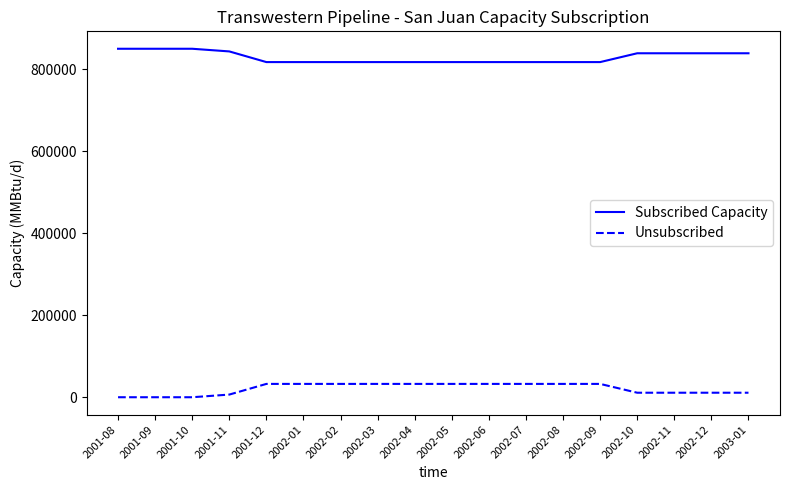

What are all the series names shown in the legend?

Subscribed Capacity, Unsubscribed